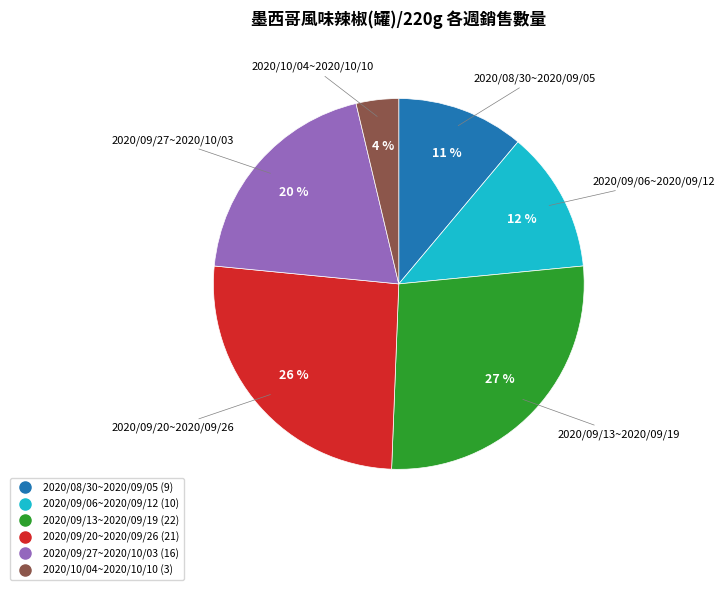

Rank the categories by value from highest to lowest.

2020/09/13~2020/09/19, 2020/09/20~2020/09/26, 2020/09/27~2020/10/03, 2020/09/06~2020/09/12, 2020/08/30~2020/09/05, 2020/10/04~2020/10/10